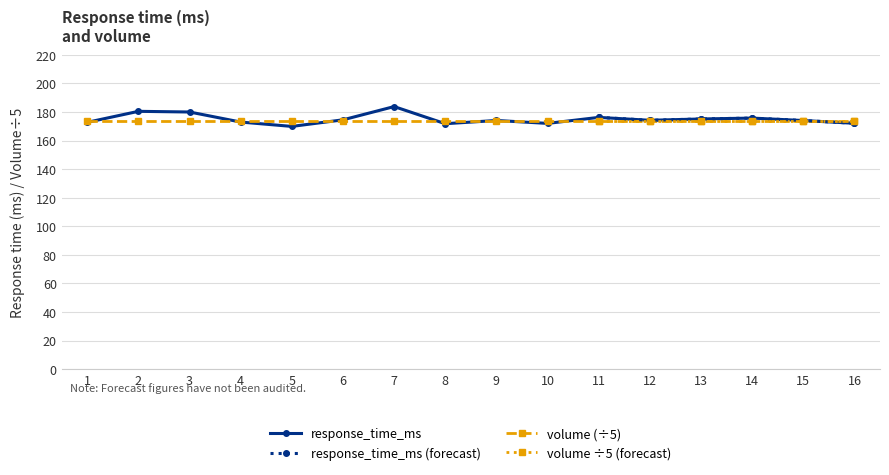

What is the sum of all values?

2799.3